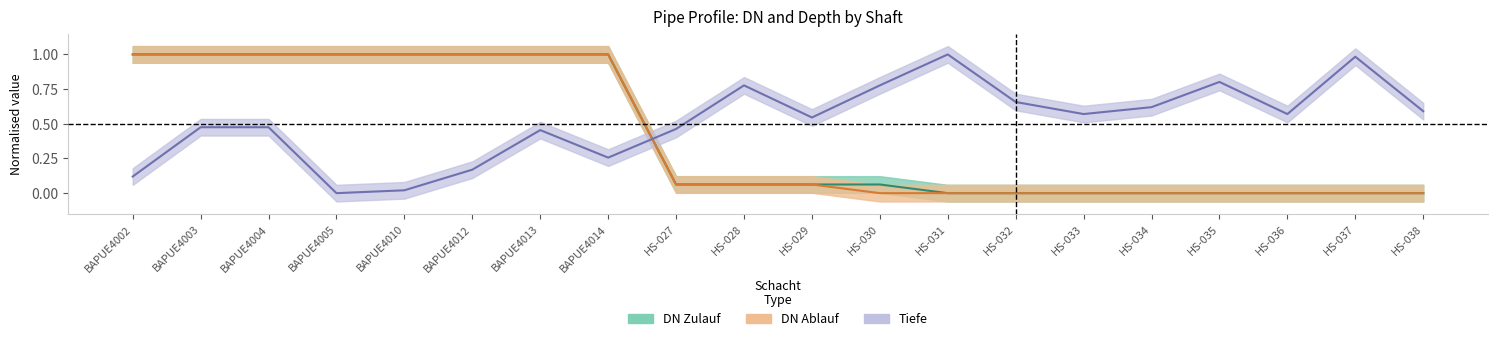

What is the label of the 13th point from the right?

BAPUE4014